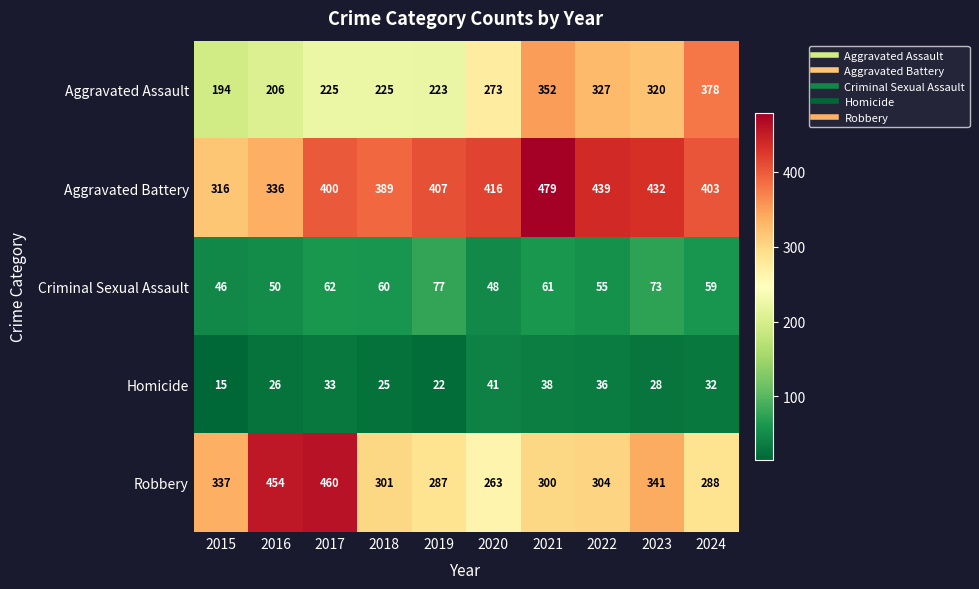

Is the value of Aggravated Battery at 2019 greater than the value of Robbery at 2020?

Yes